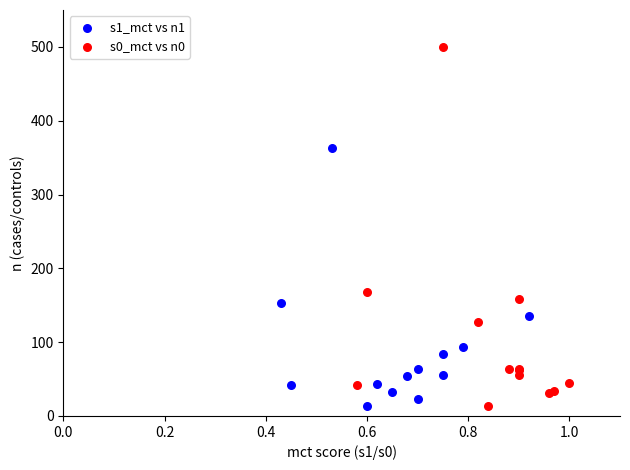

Which series contains the highest Y value?

s0_mct vs n0